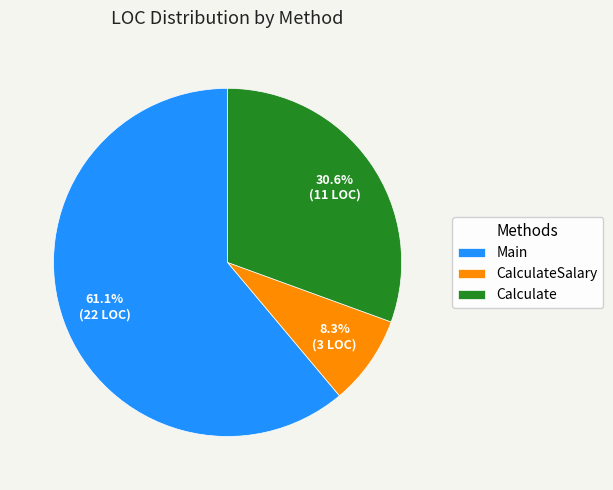

Which has a higher value, Main or CalculateSalary?

Main